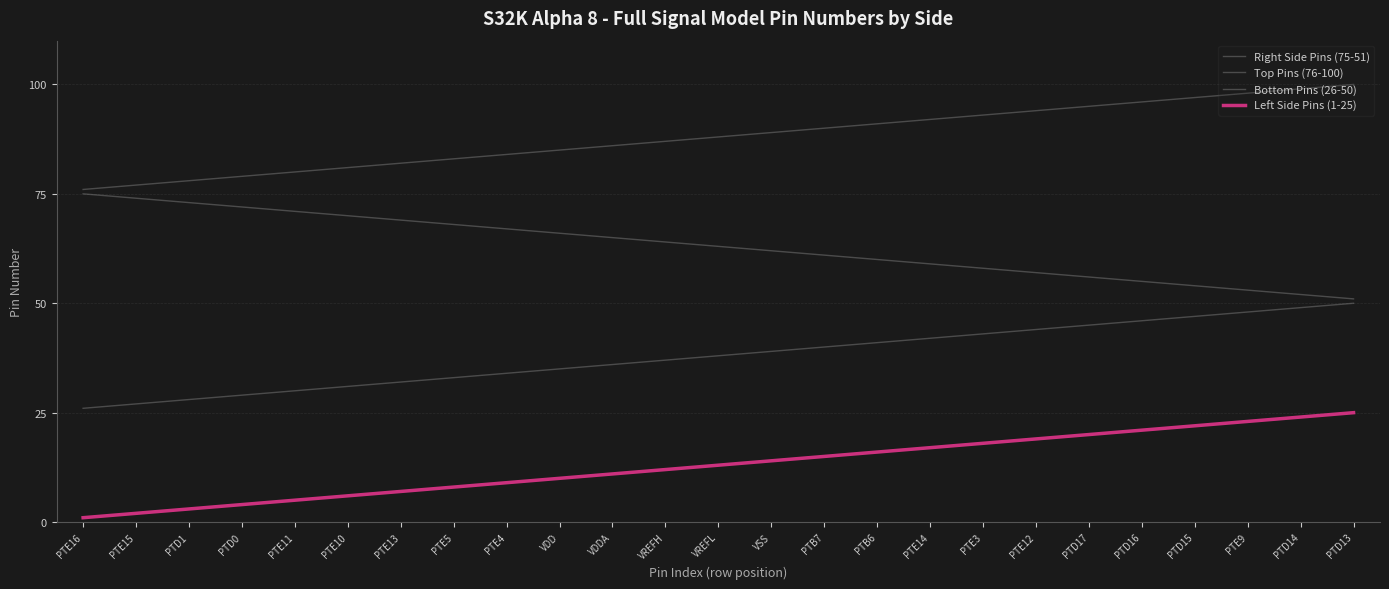

Reading left to right, extract all data points from this chart.

Right Side Pins (75-51): 75	74	73	72	71	70	69	68	67	66	65	64	63	62	61	60	59	58	57	56	55	54	53	52	51
Top Pins (76-100): 76	77	78	79	80	81	82	83	84	85	86	87	88	89	90	91	92	93	94	95	96	97	98	99	100
Bottom Pins (26-50): 26	27	28	29	30	31	32	33	34	35	36	37	38	39	40	41	42	43	44	45	46	47	48	49	50
Left Side Pins (1-25): 1	2	3	4	5	6	7	8	9	10	11	12	13	14	15	16	17	18	19	20	21	22	23	24	25